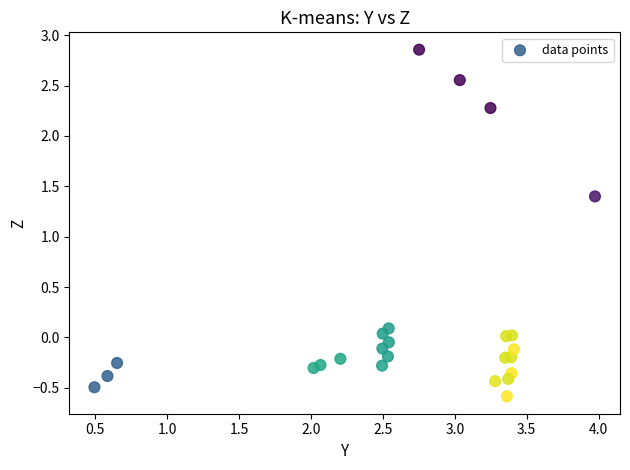

What Y value in the scatter plot is closest to 1?

1.4